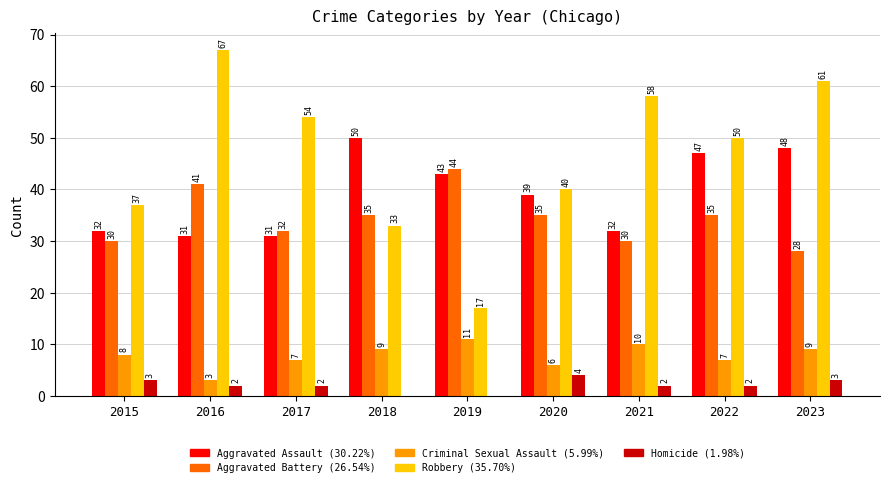

What is the maximum value shown in the chart?

67